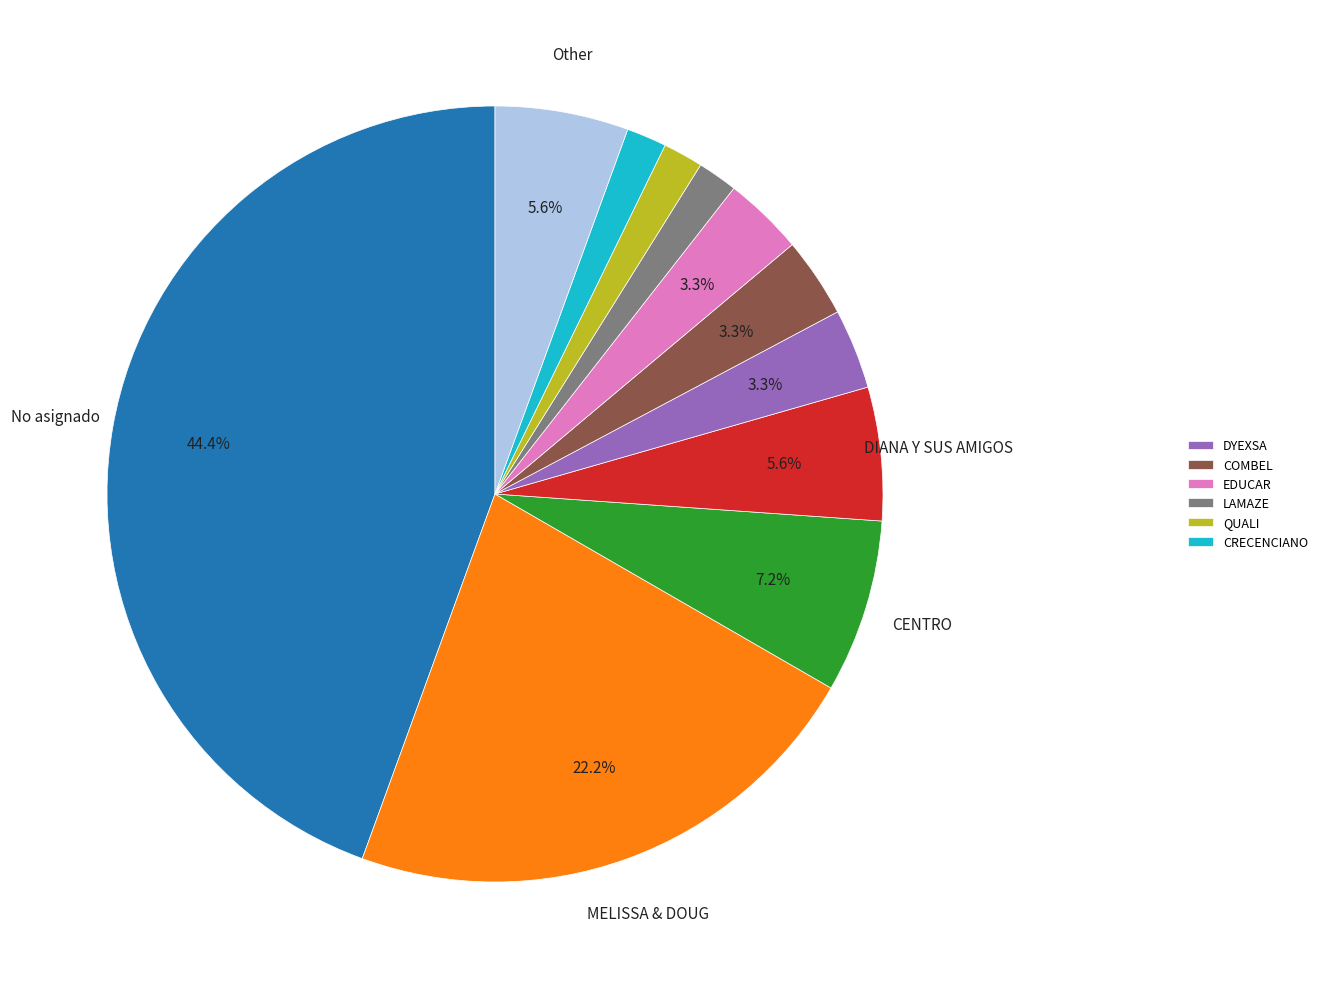

Is there any slice that represents more than half of the pie?

No